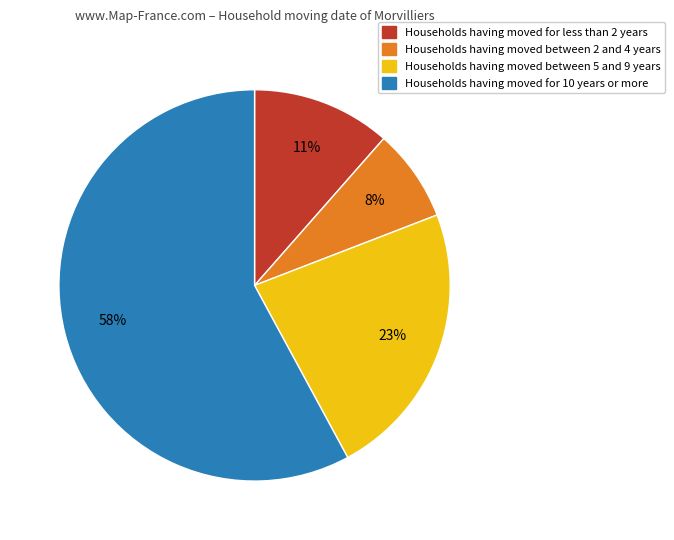

Which category has the biggest portion of the pie?

Households having moved for 10 years or more